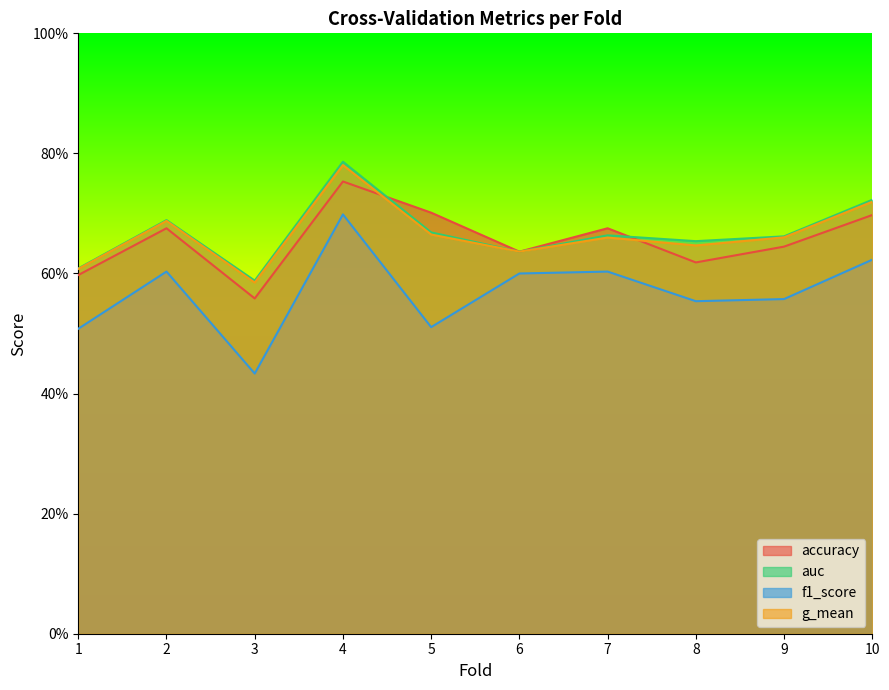

Reading left to right, transcribe all the data shown in this chart.

accuracy: 0.6	0.7	0.6	0.8	0.7	0.6	0.7	0.6	0.6	0.7
auc: 0.6	0.7	0.6	0.8	0.7	0.6	0.7	0.7	0.7	0.7
f1_score: 0.5	0.6	0.4	0.7	0.5	0.6	0.6	0.6	0.6	0.6
g_mean: 0.6	0.7	0.6	0.8	0.7	0.6	0.7	0.6	0.7	0.7